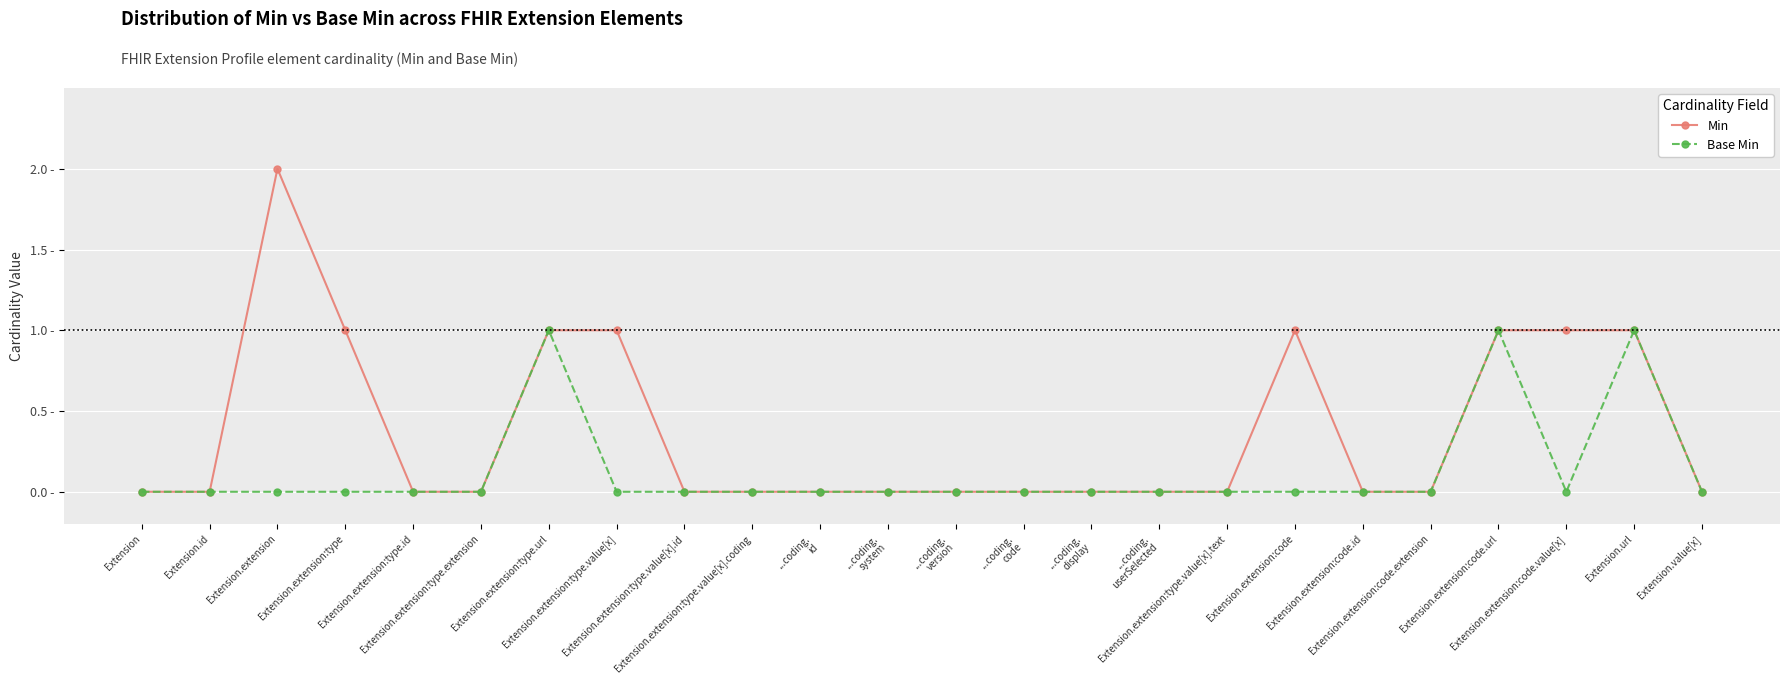

What is the difference between the Base Min values at Extension.extension:type.extension and Extension.url?

1